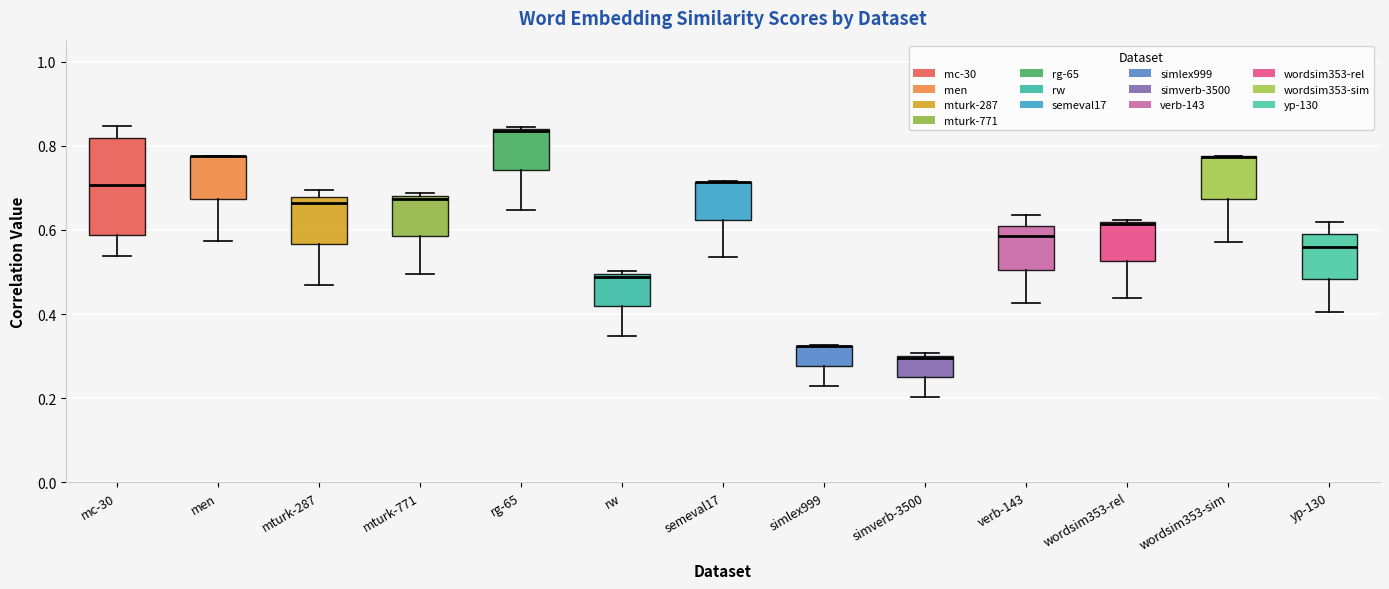

Where does the lower whisker of the box for wordsim353-rel end on the y-axis? The values are not printed on the chart, so give them approximately, as read against the axis.

0.44